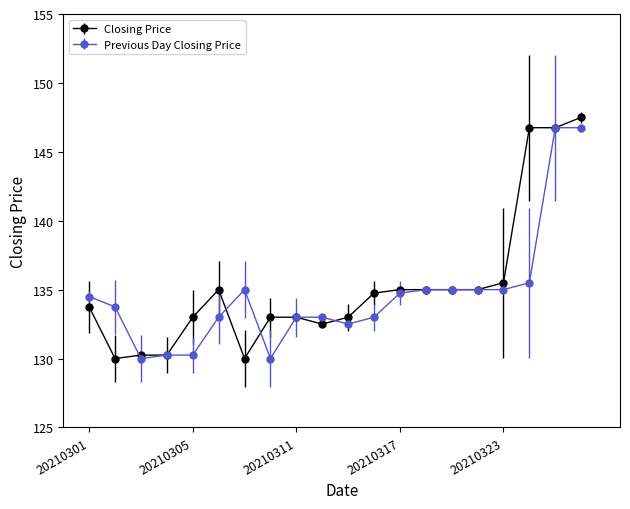

What is the value of the Closing Price point at the 18th from the left?

146.8